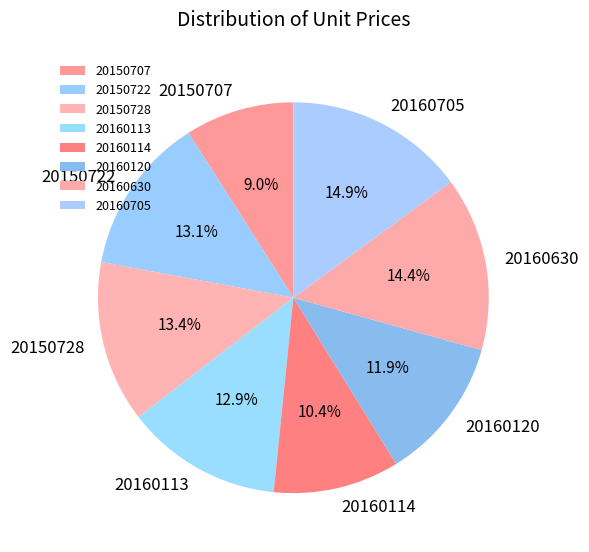

What portion of the pie excludes 20160630?

85.6%